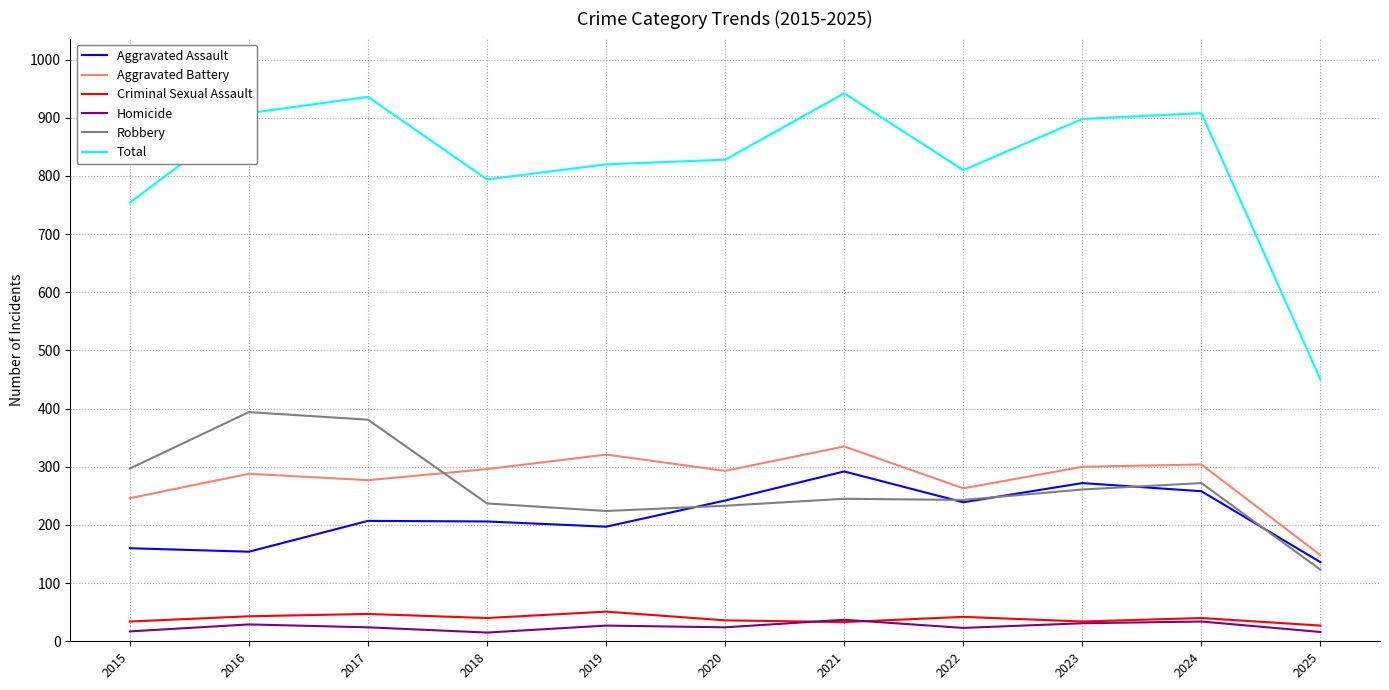

The Robbery series shows 143 at 2021. True or false?

False